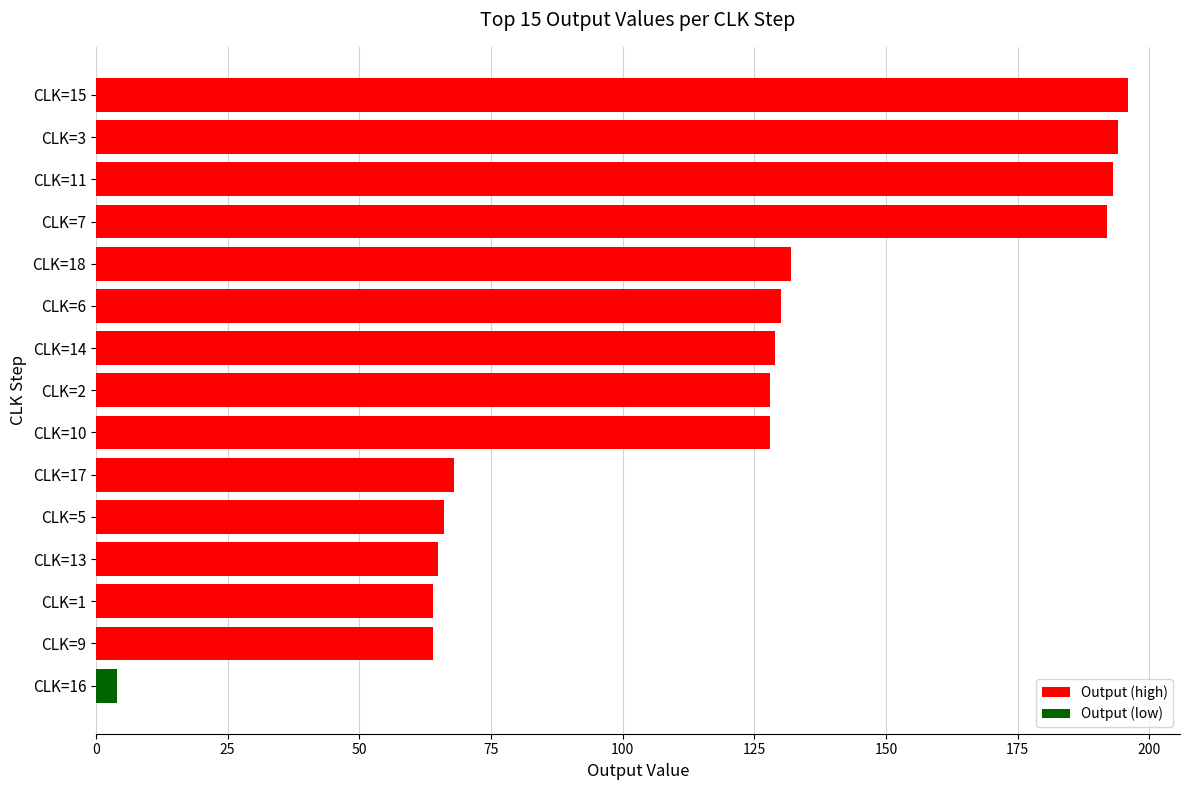

Reading top to bottom, what are all the values shown in this chart?

196	194	193	192	132	130	129	128	128	68	66	65	64	64	4